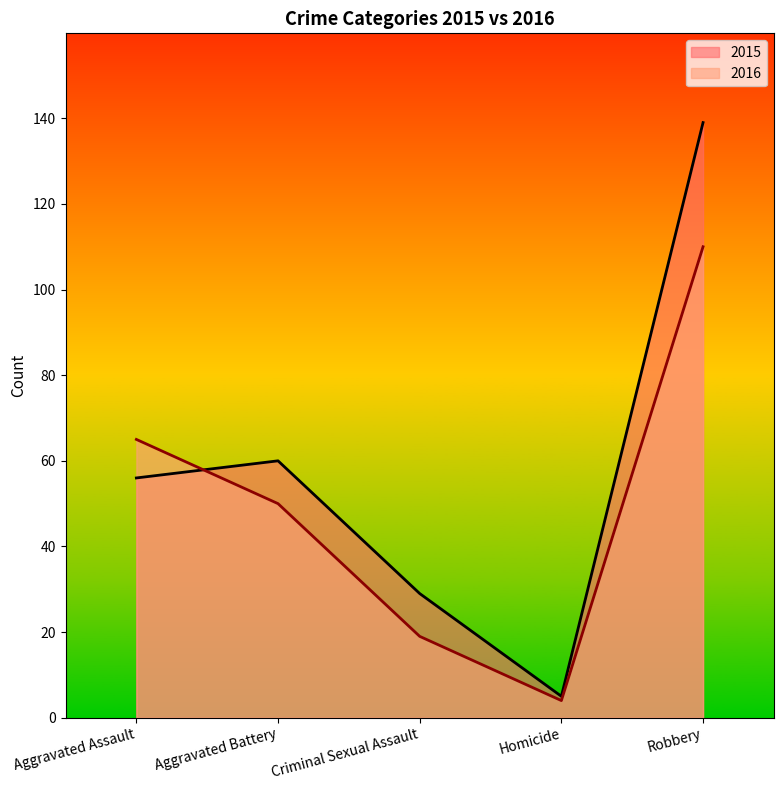

Which category has the lowest value across all series?

Homicide